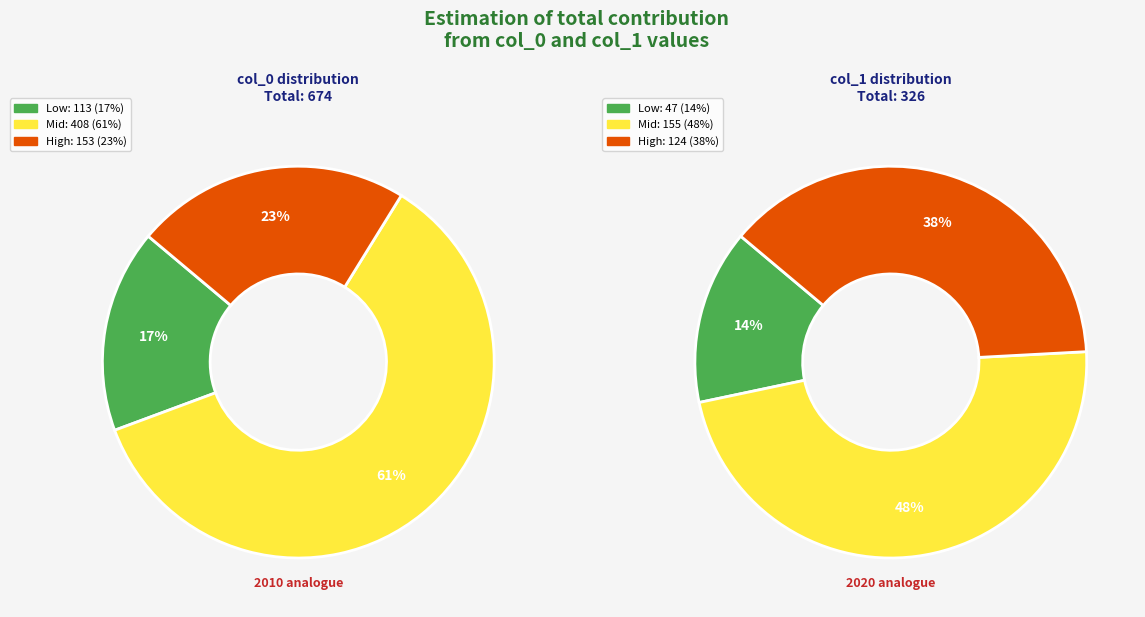

Is there any slice that represents more than half of the pie?

No